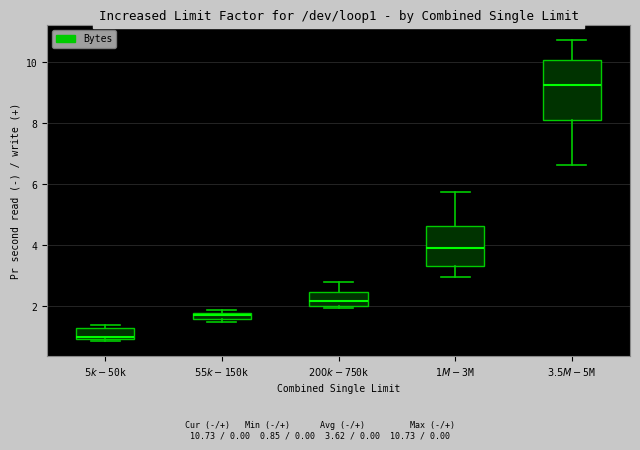

Which box's median line is the lowest?

$5k-$50k